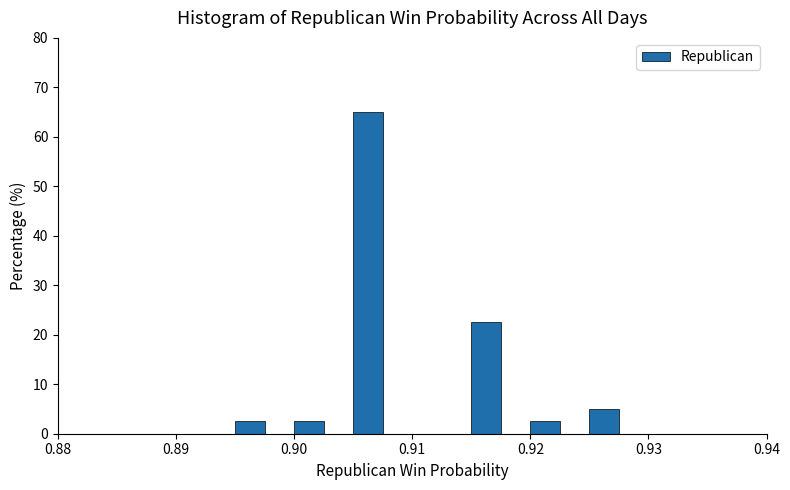

Around what value on the x-axis is the tallest bar? Give the approximate position of its centre, as read against the axis.

0.906